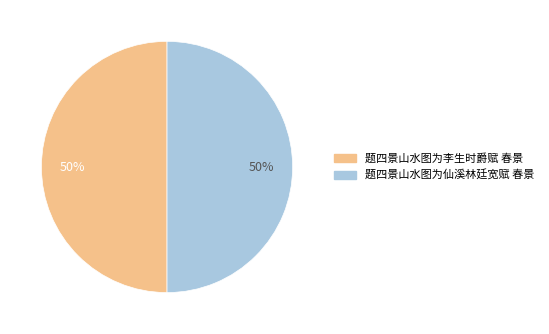

To the nearest percent, what portion does 题四景山水图为李生时爵赋 春景 represent?

50%